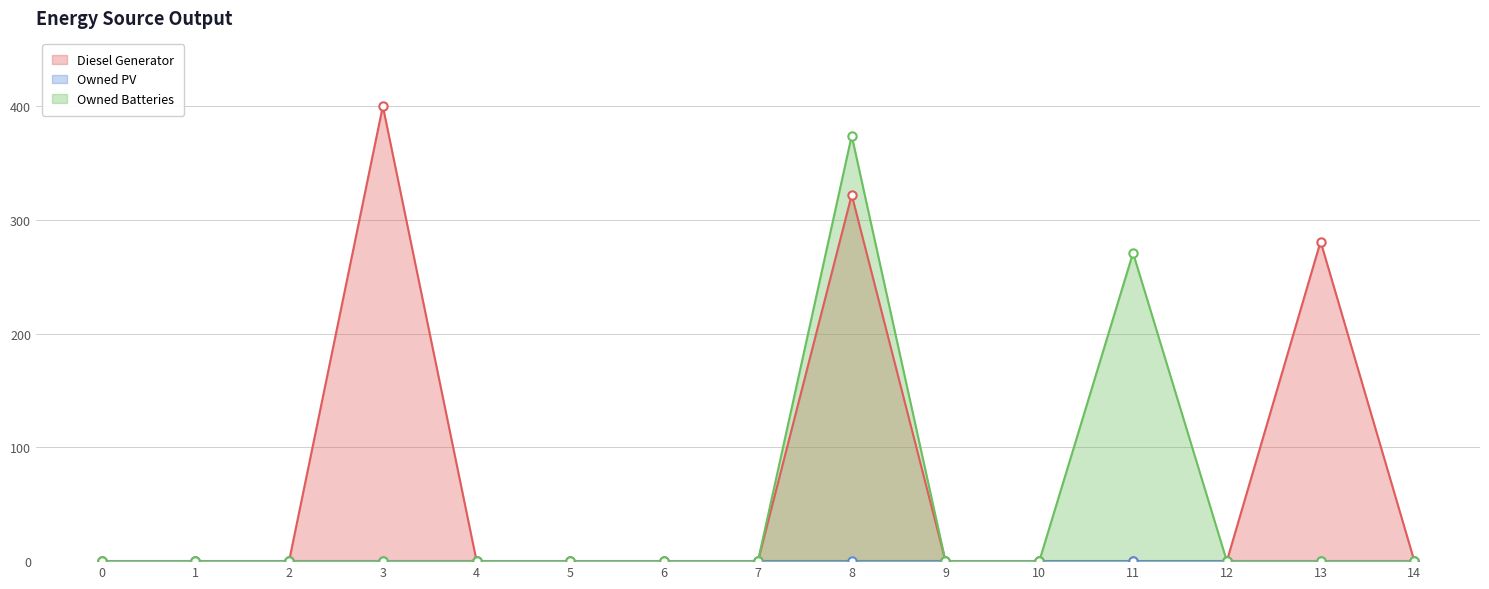

The value of Owned Batteries at 6 is 0. True or false?

True